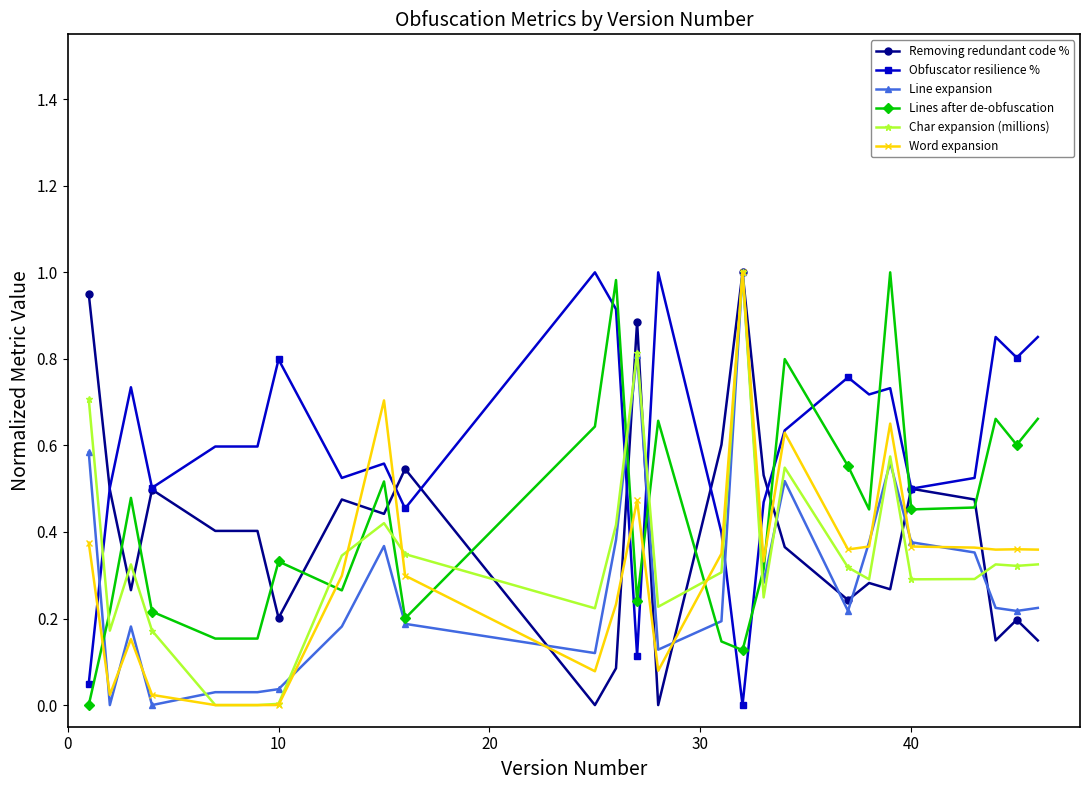

Which series has the largest total across all categories?

Obfuscator resilience %